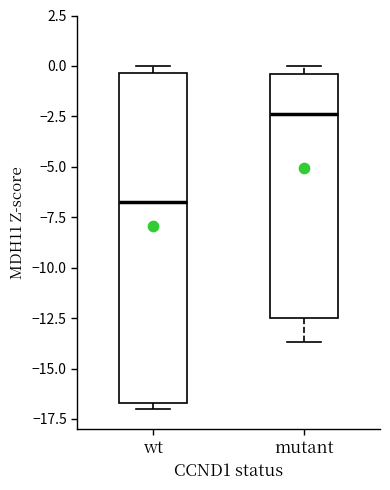

Where is the upper edge of the box for mutant on the y-axis? The values are not printed on the chart, so give them approximately, as read against the axis.

-0.5